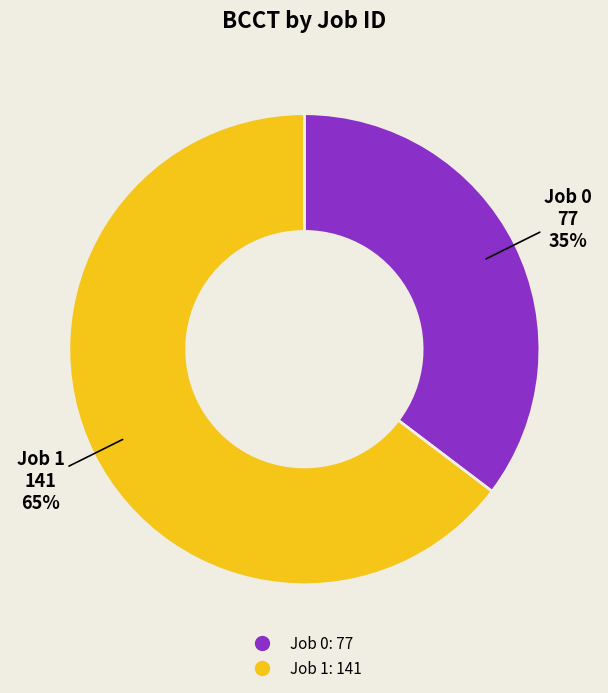

How many segments does this pie chart have?

2